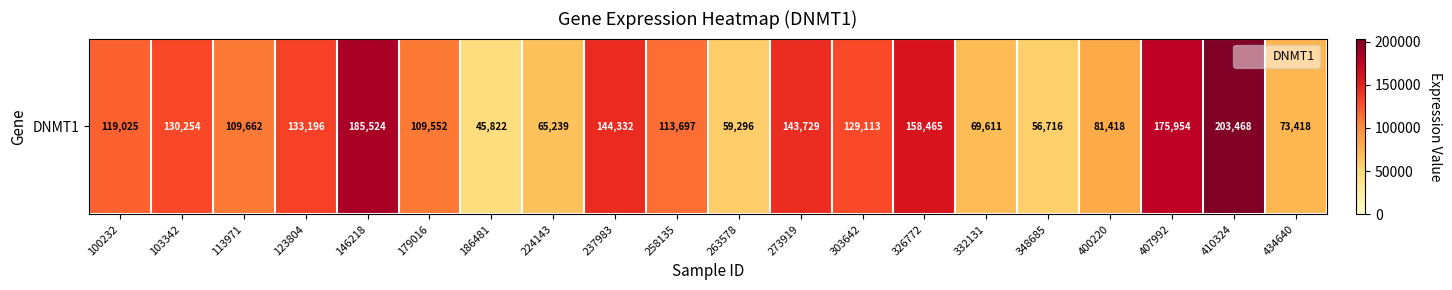

Approximately how many times larger is the value at 113971 compared to 407992?

0.6